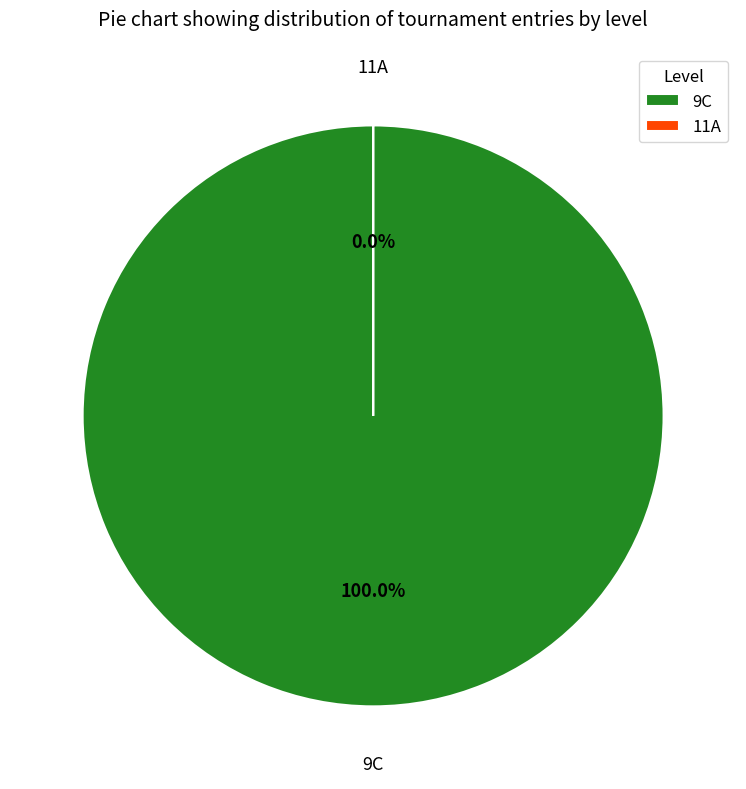

The 9C slice represents 99% of the pie. True or false?

False